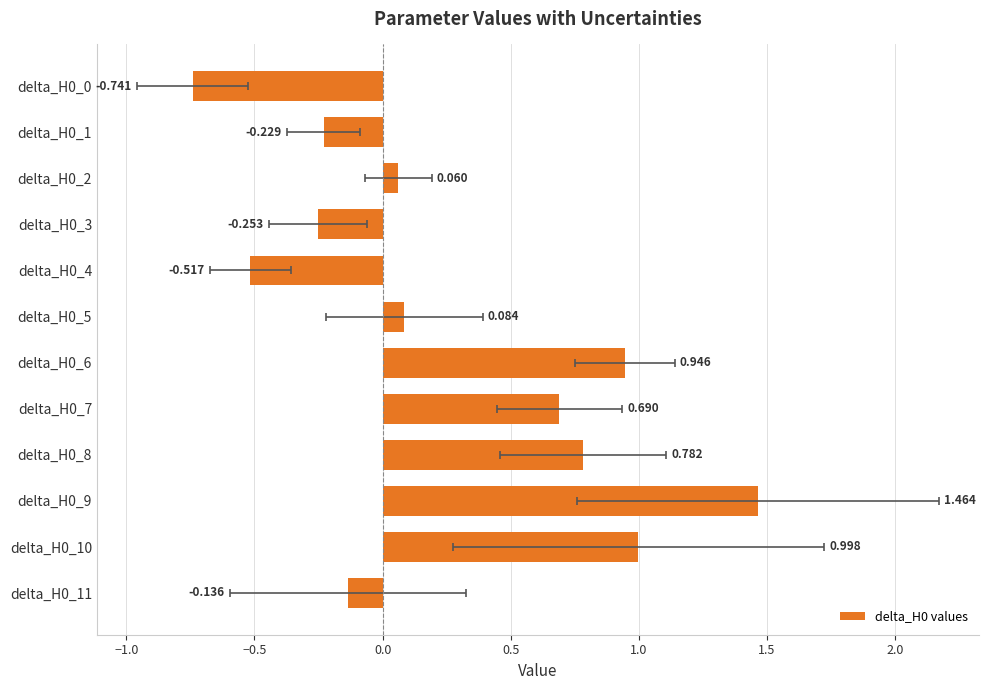

Between delta_H0_0 and delta_H0_5, which is larger?

delta_H0_5